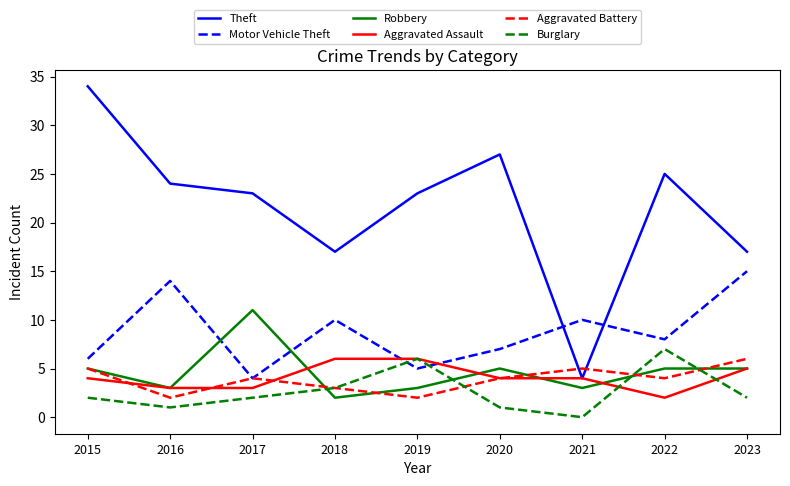

How many series are shown in this chart?

6